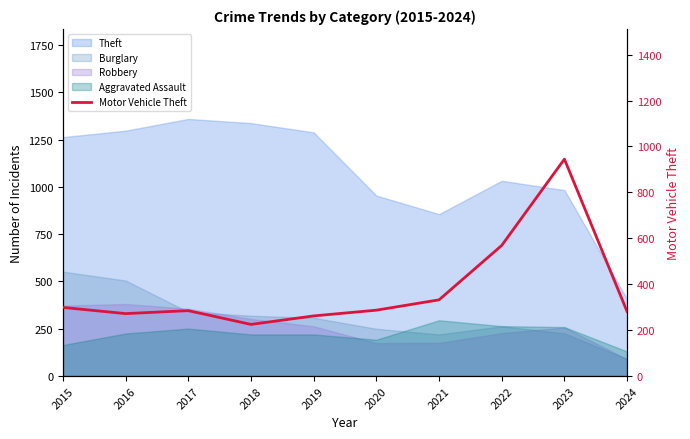

What is the value of the 5th point from the left?

262